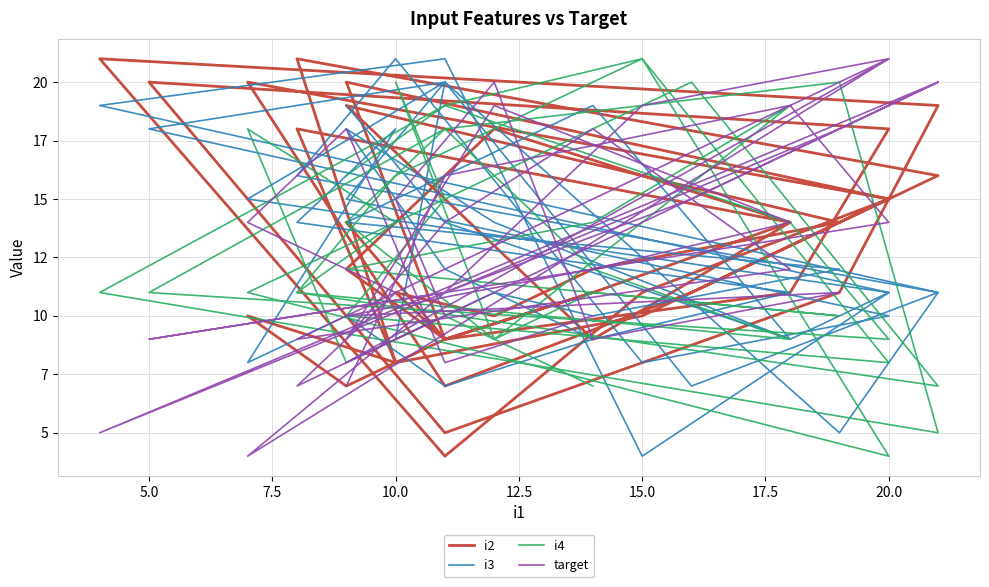

Does the chart have visible grid lines?

Yes